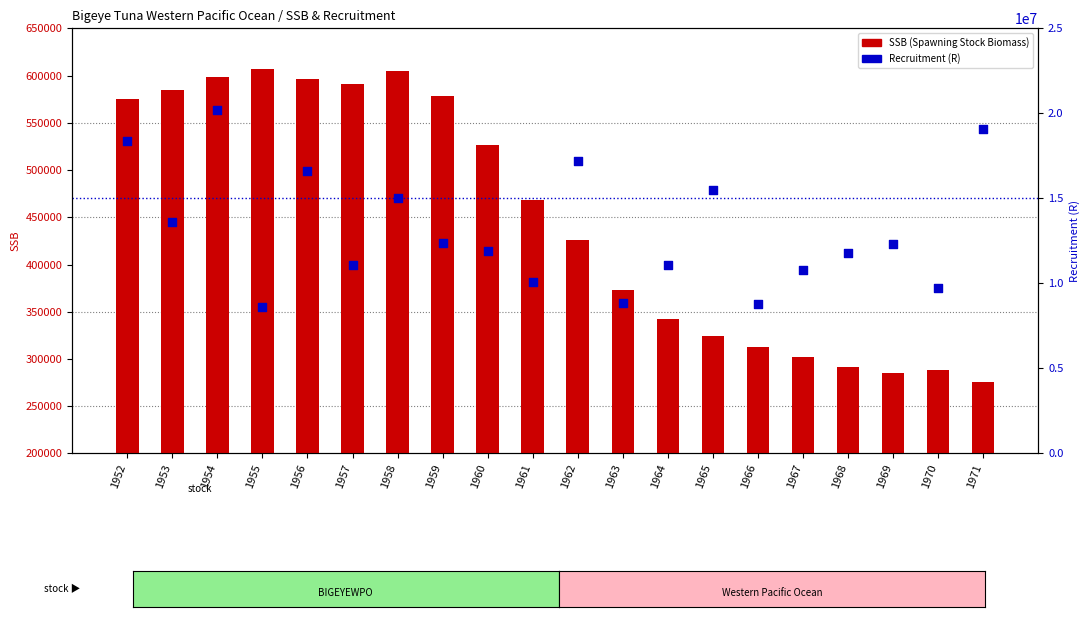

Which series reaches the maximum Y coordinate?

Recruitment (R)